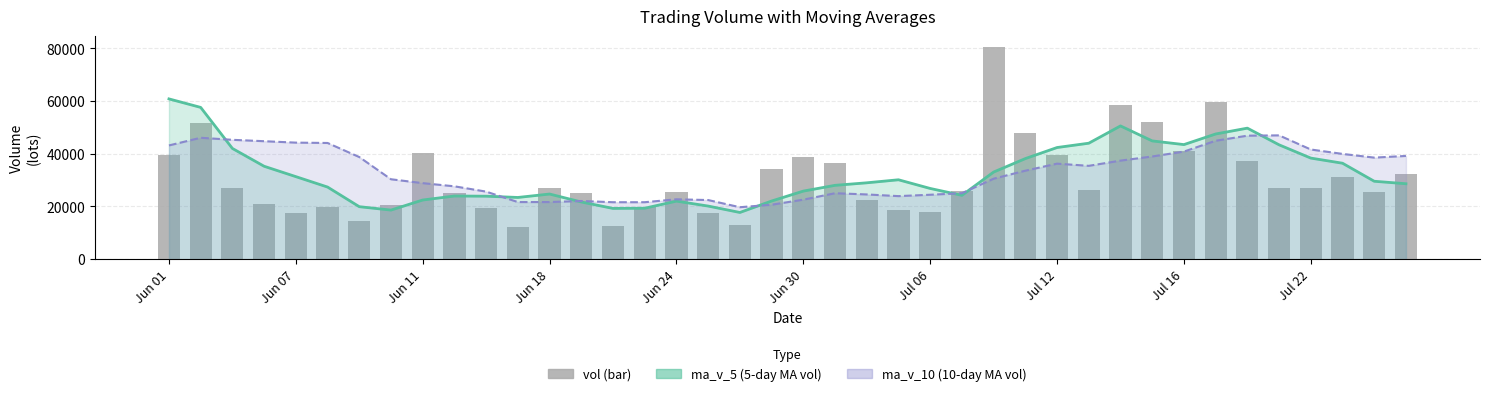

List the series in order of their peak value, highest first.

vol, ma_v_5 line, ma_v_10 line